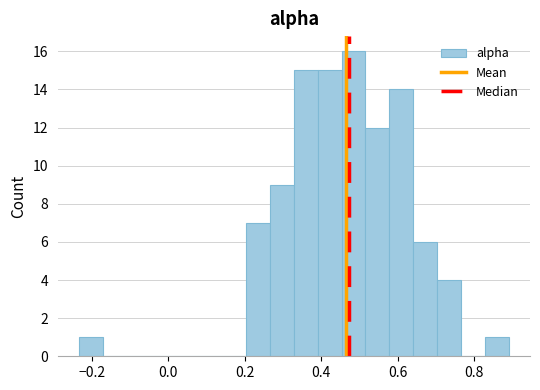

Around what value on the x-axis is the tallest bar? Give the approximate position of its centre, as read against the axis.

0.48